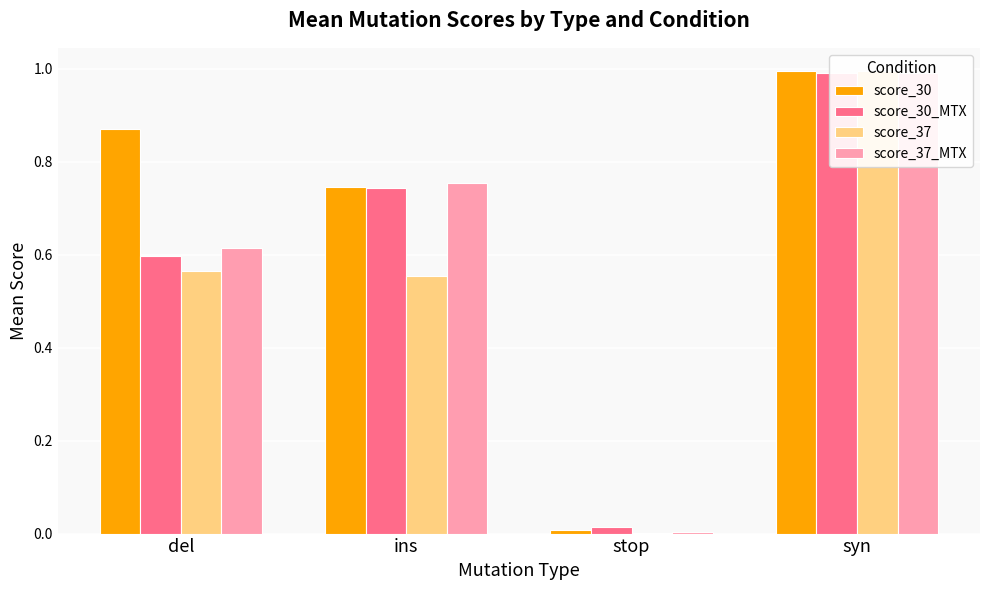

At del, list the series in order from smallest to largest.

score_37, score_30_MTX, score_37_MTX, score_30